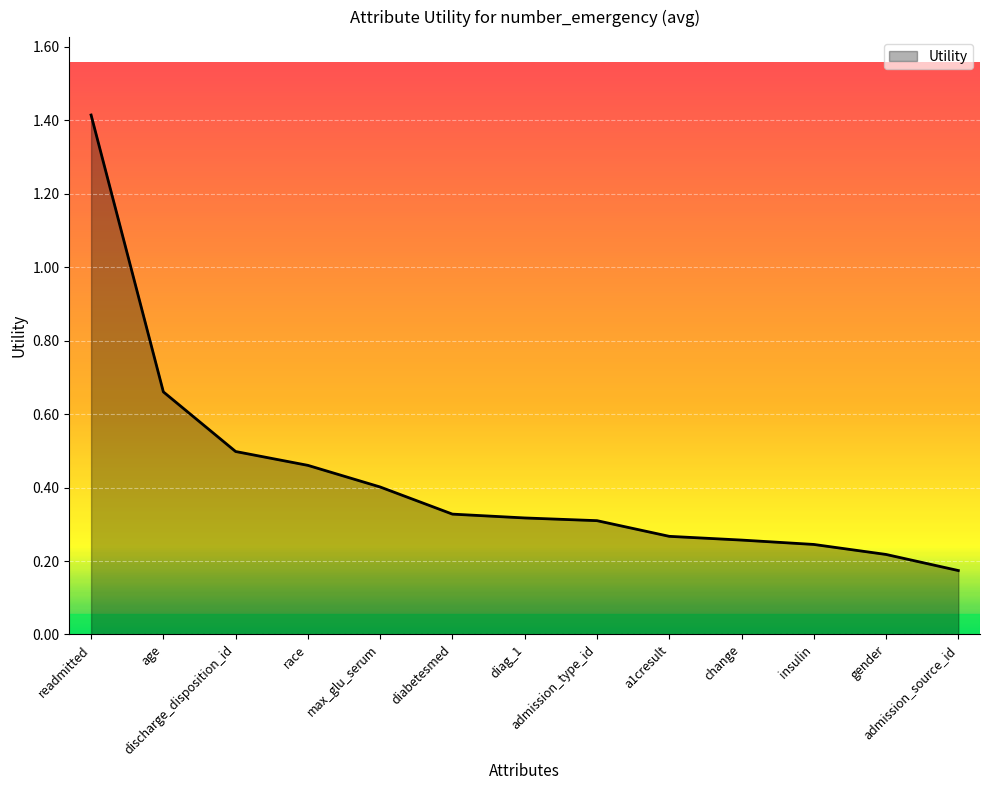

What is the greatest value displayed?

1.4